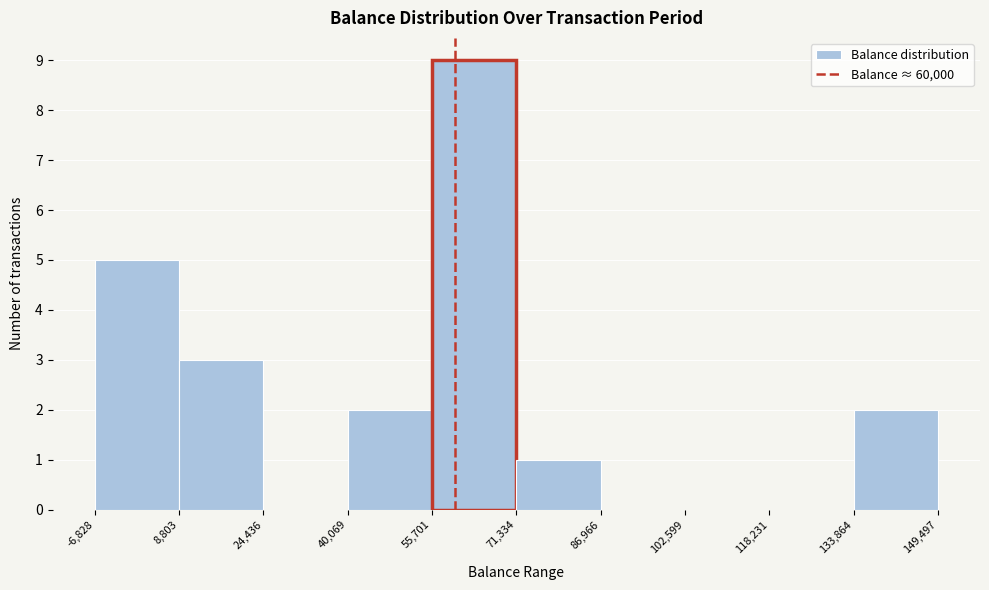

Reading left to right, list every bar in this chart as the range it spans on the x-axis followed by its height. The values are not printed on the chart, so give them approximately, as read against the axis.

-6,828 to 8,803: 5
8,803 to 24,436: 3
24,436 to 40,069: 0
40,069 to 55,701: 2
55,701 to 71,334: 9
71,334 to 86,966: 1
86,966 to 102,599: 0
102,599 to 118,231: 0
118,231 to 133,864: 0
133,864 to 149,497: 2